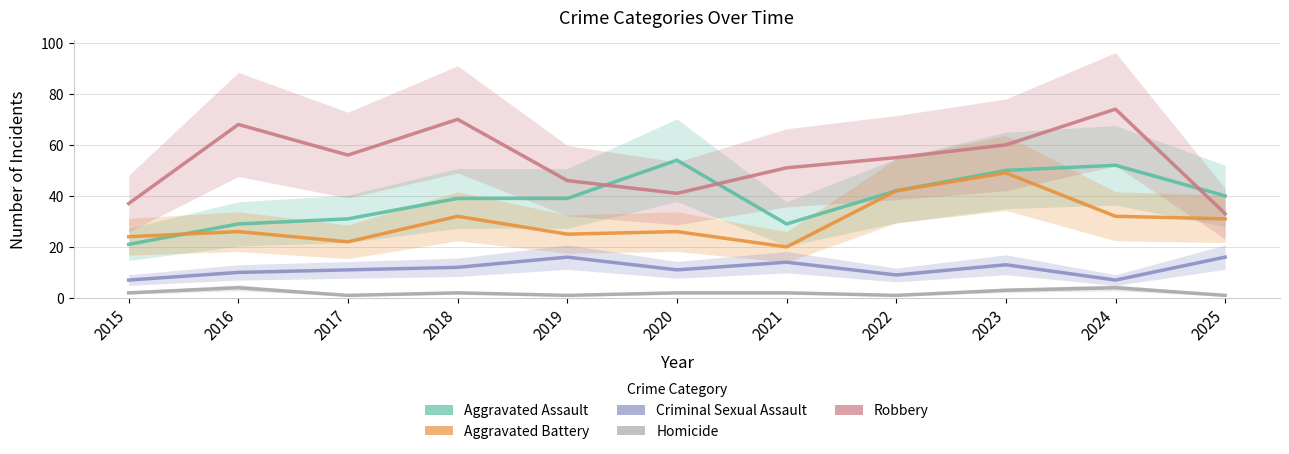

True or false: Criminal Sexual Assault has more than 0 interior local peaks.

True